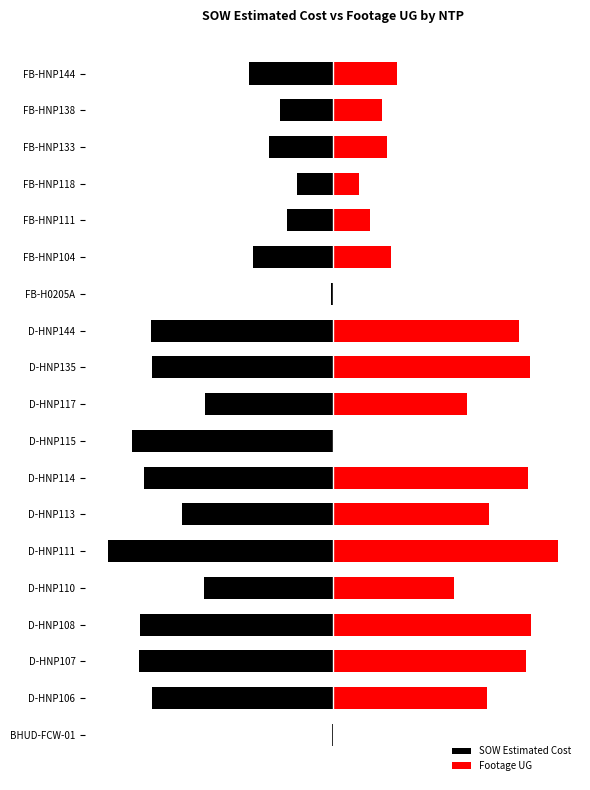

Rank the series at FB-HNP133 from highest to lowest value.

Footage UG, SOW Estimated Cost